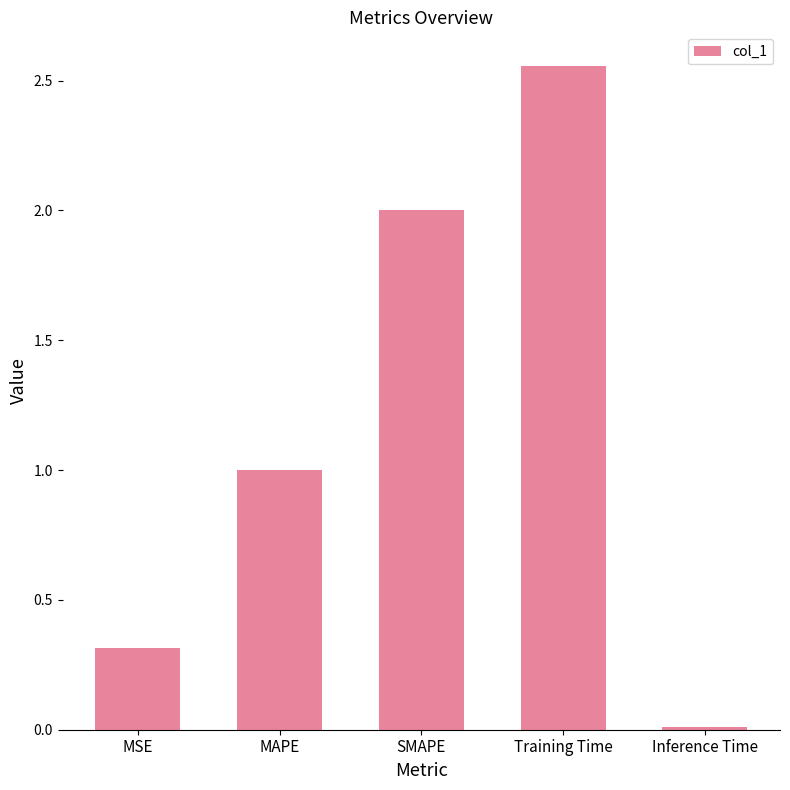

Which category has the highest value across all series?

Training Time